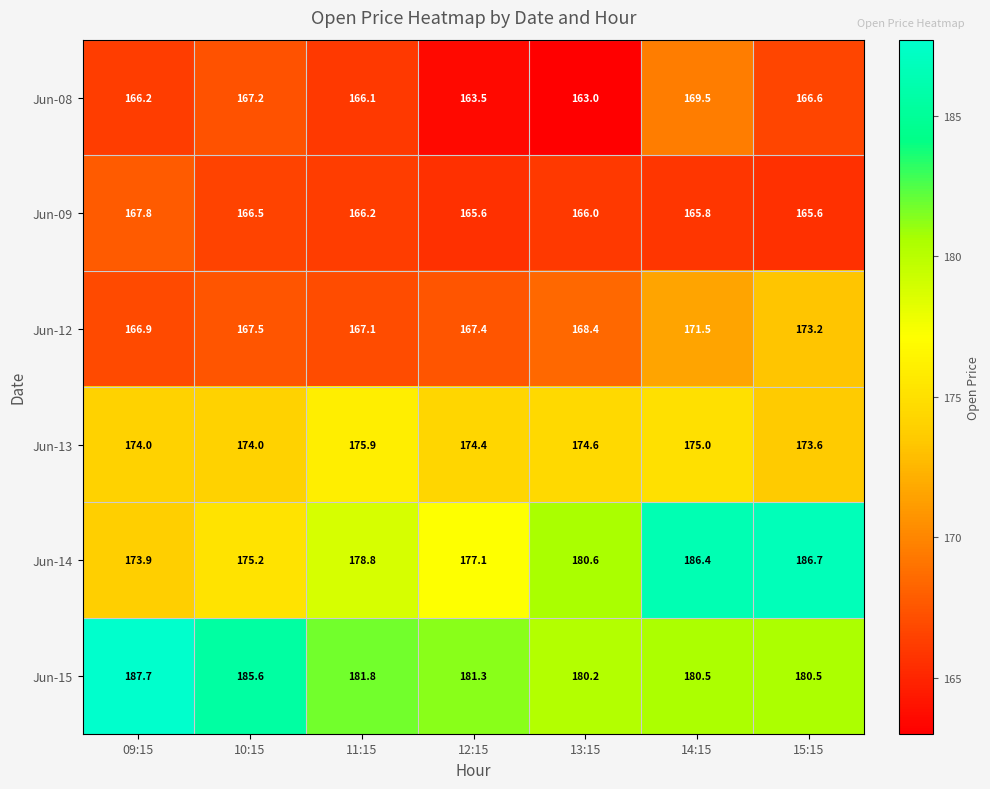

What is the sum of the Jun-12 values at 14:15 and 10:15?

339.0